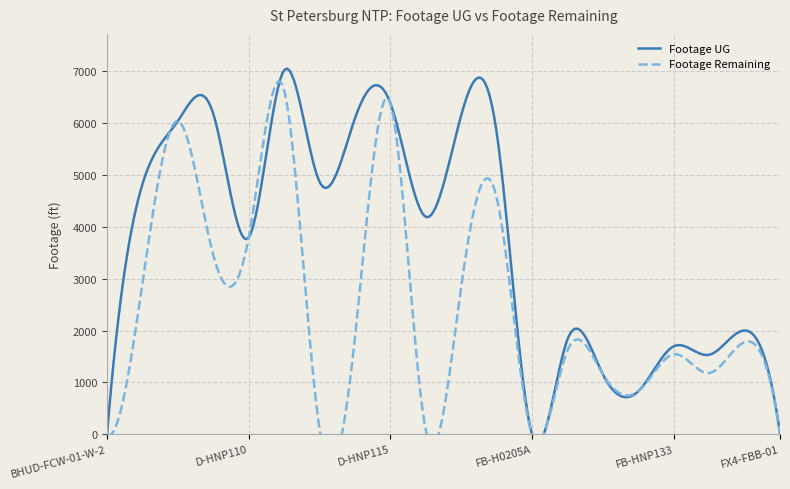

Where does the Footage UG series first go above 4194?

D-HNP106